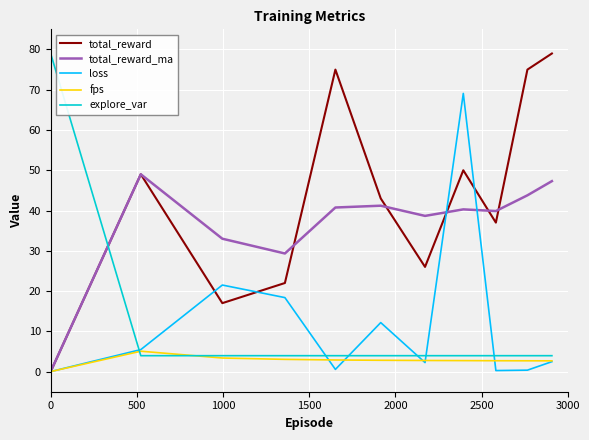

Which series has the largest total across all categories?

total_reward